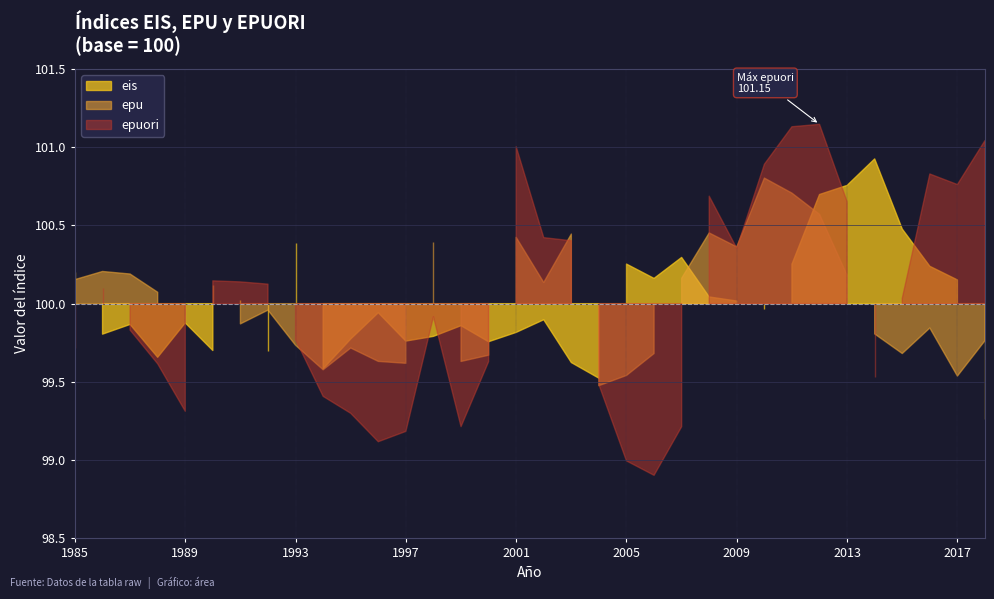

Reading left to right, list all the values displayed in this chart.

eis: 1985=100.2	1986=99.8	1987=99.9	1988=99.7	1989=99.9	1990=99.7	1991=100.0	1992=99.7	1993=100.4	1994=99.6	1995=99.8	1996=99.9	1997=99.8	1998=99.8	1999=99.9	2000=99.8	2001=99.8	2002=99.9	2003=99.6	2004=99.5	2005=100.3	2006=100.2	2007=100.3	2008=100.0	2009=100.0	2010=100.0	2011=100.3	2012=100.7	2013=100.8	2014=100.9	2015=100.5	2016=100.2	2017=100.2	2018=99.3
epu: 1985=100.2	1986=100.2	1987=100.2	1988=100.1	1989=99.9	1990=100.1	1991=99.9	1992=100.0	1993=99.7	1994=99.6	1995=99.7	1996=99.6	1997=99.6	1998=100.4	1999=99.6	2000=99.7	2001=100.4	2002=100.1	2003=100.4	2004=99.5	2005=99.5	2006=99.7	2007=100.2	2008=100.5	2009=100.4	2010=100.8	2011=100.7	2012=100.6	2013=100.2	2014=99.8	2015=99.7	2016=99.8	2017=99.5	2018=99.8
epuori: 1985=99.7	1986=100.1	1987=99.8	1988=99.6	1989=99.3	1990=100.1	1991=100.1	1992=100.1	1993=99.8	1994=99.4	1995=99.3	1996=99.1	1997=99.2	1998=99.9	1999=99.2	2000=99.6	2001=101.0	2002=100.4	2003=100.4	2004=99.5	2005=99.0	2006=98.9	2007=99.2	2008=100.7	2009=100.4	2010=100.9	2011=101.1	2012=101.1	2013=100.7	2014=99.5	2015=100.0	2016=100.8	2017=100.8	2018=101.0